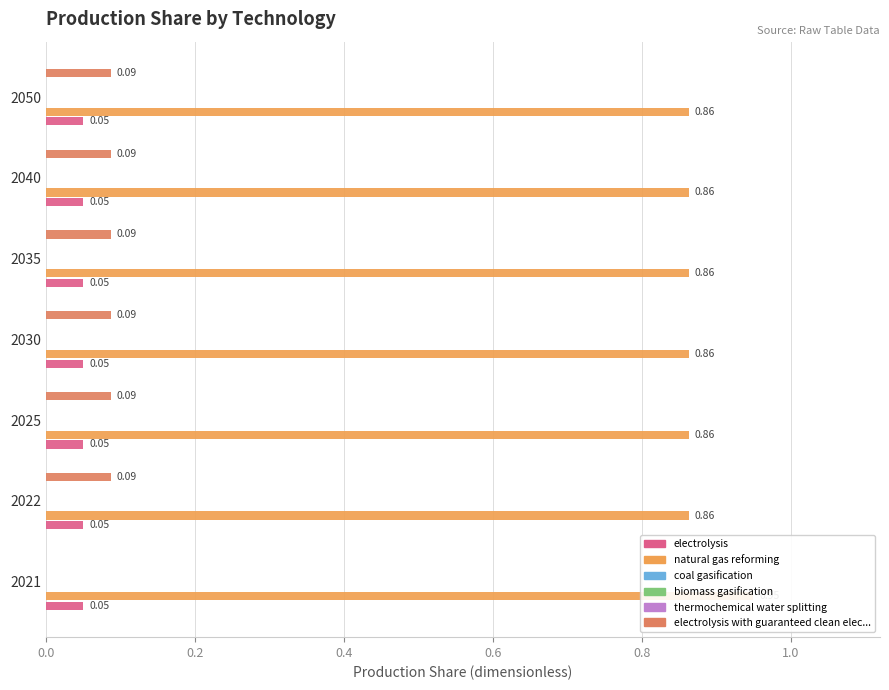

What are all the series names shown in the legend?

electrolysis, natural gas reforming, coal gasification, biomass gasification, thermochemical water splitting, electrolysis with guaranteed clean elec...